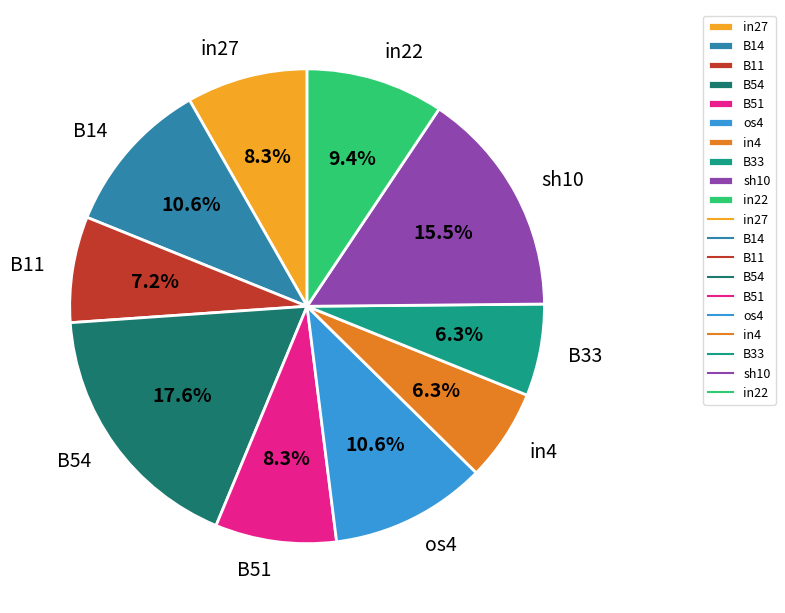

To the nearest percent, what percentage of the pie is in27?

8%